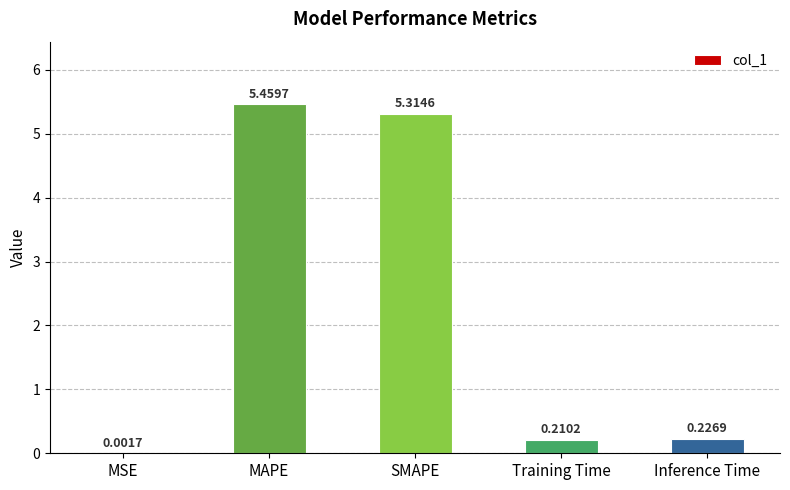

Which category has the highest value across all series?

MAPE